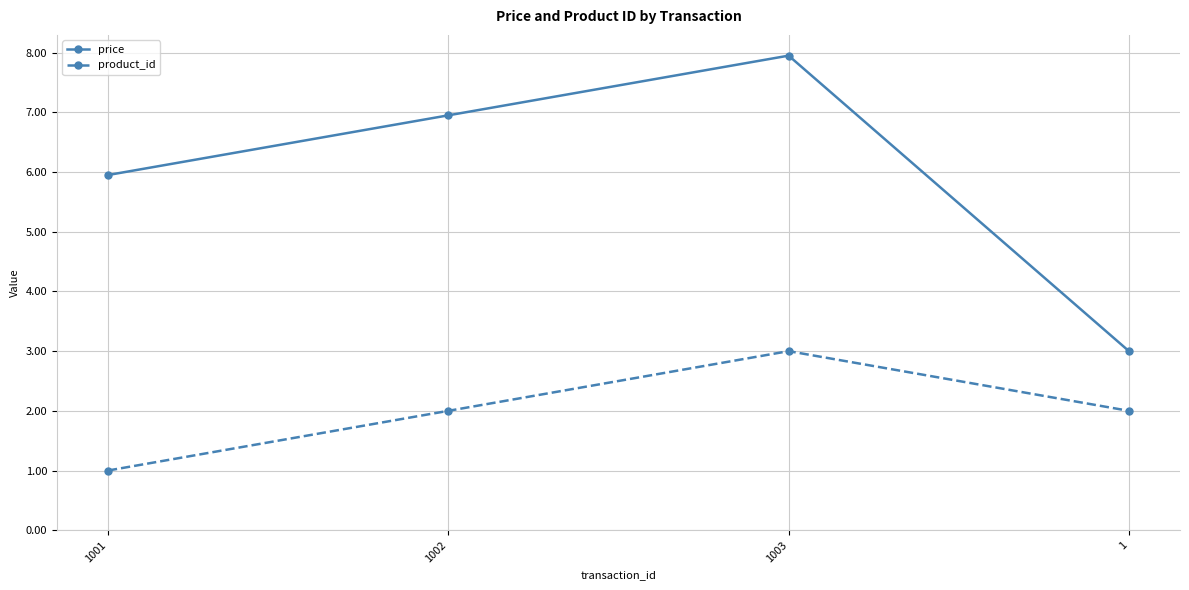

True or false: product_id and price intersect in this chart.

False